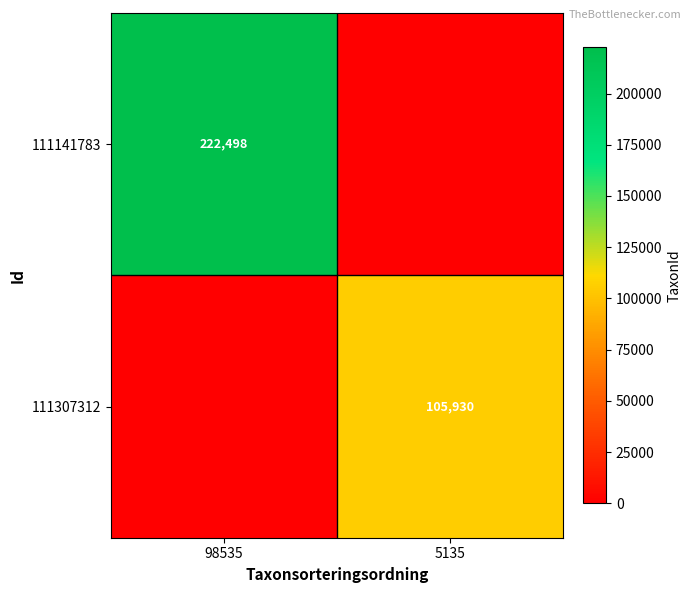

What is the maximum value shown in the chart?

222498